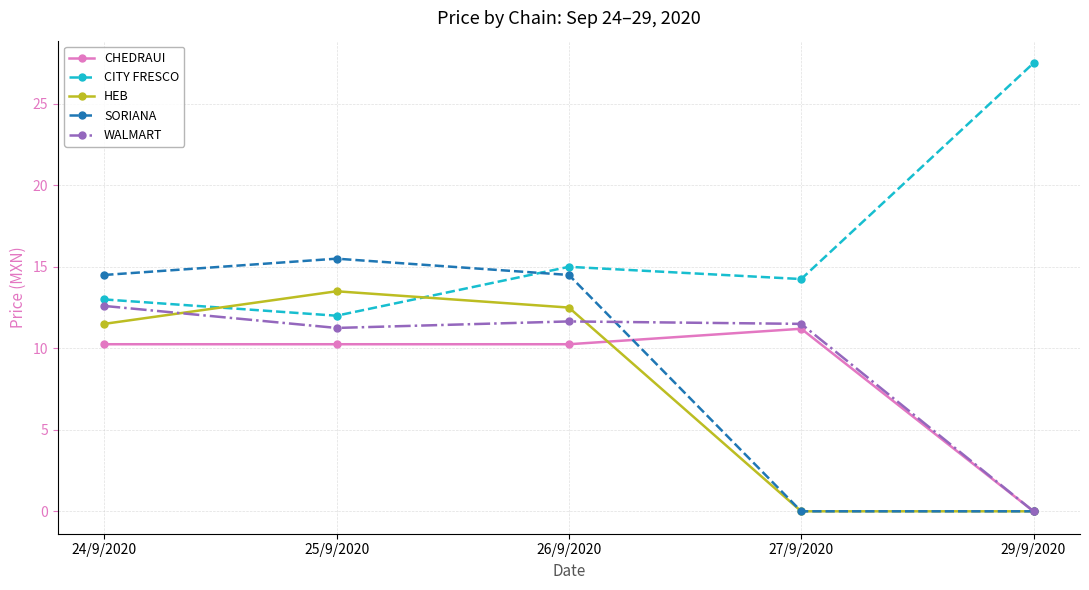

What is the label of the 2nd point from the left?

25/9/2020